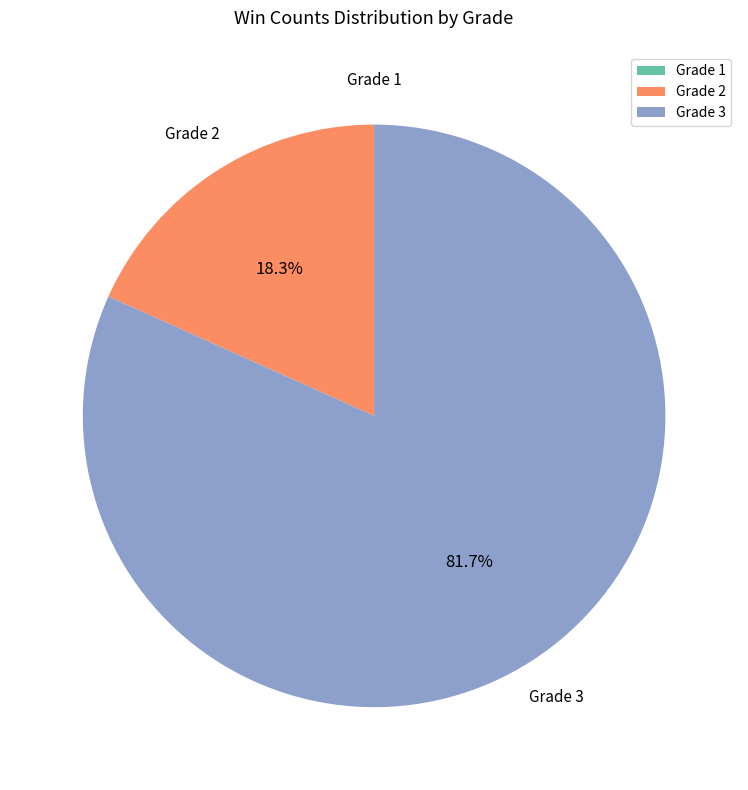

What percentage is NOT represented by Grade 2?

81.7%